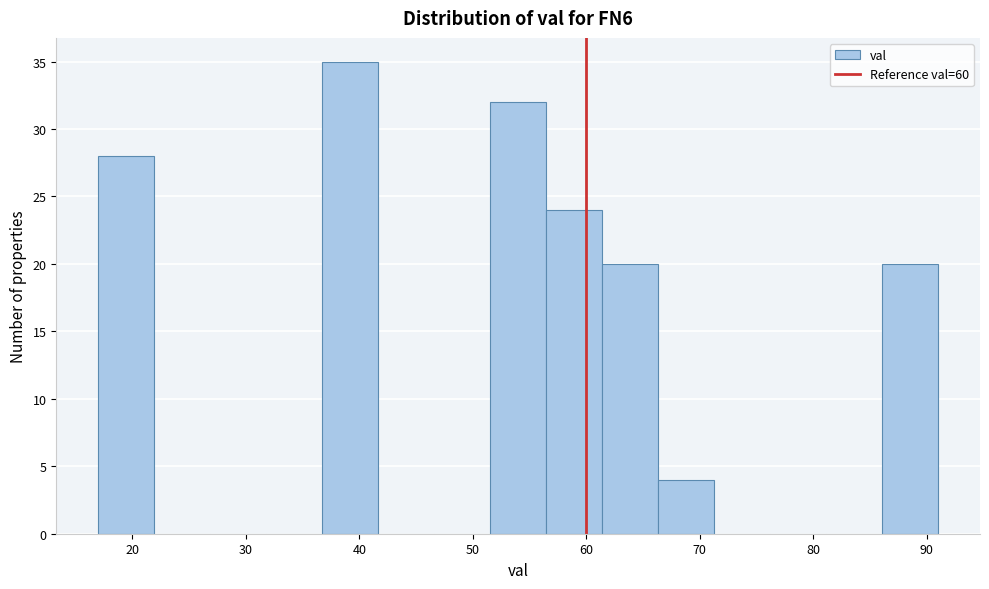

Reading left to right, list every bar in this chart as the range it spans on the x-axis followed by its height. Neither the bar edges nor the heights are printed on the chart, so give them approximately, as read against the axes.

17 to 22: 28
22 to 27: 0
27 to 32: 0
32 to 37: 0
37 to 42: 35
42 to 47: 0
47 to 52: 0
52 to 56: 32
56 to 61: 24
61 to 66: 20
66 to 71: 4
71 to 76: 0
76 to 81: 0
81 to 86: 0
86 to 91: 20